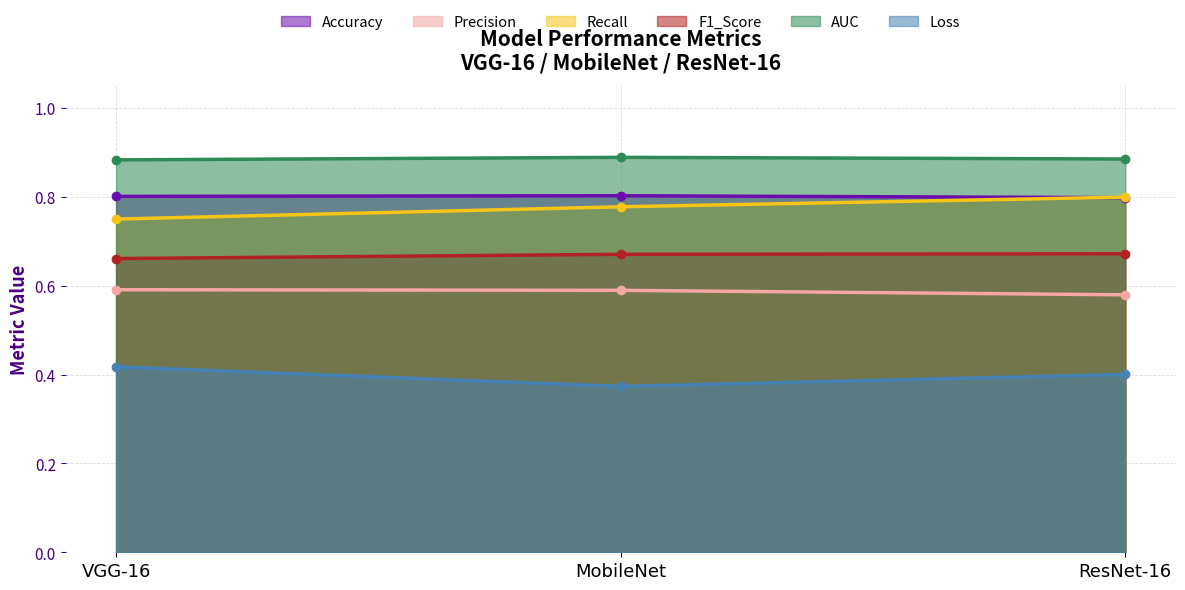

List the series in order of their peak value, highest first.

AUC, Accuracy, Recall, F1_Score, Precision, Loss